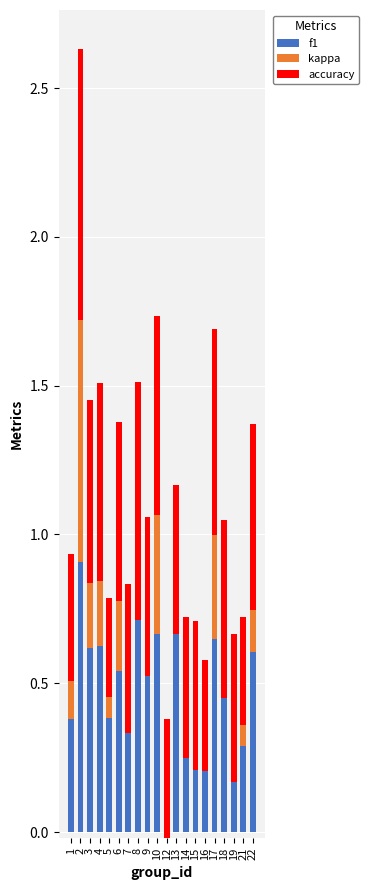

How many data points does each series have?

20